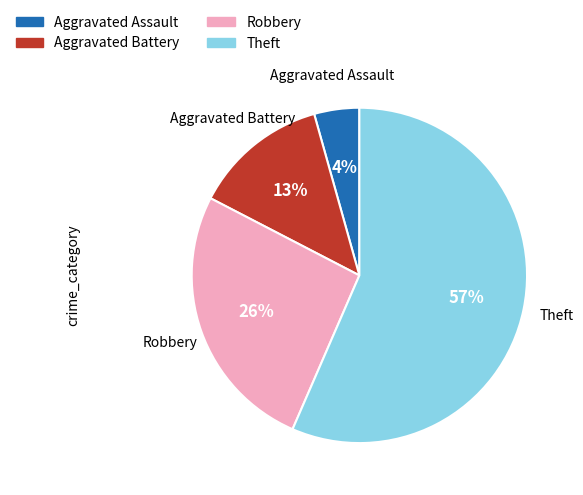

What is the ratio of the value at Aggravated Battery to the value at Robbery?

0.5